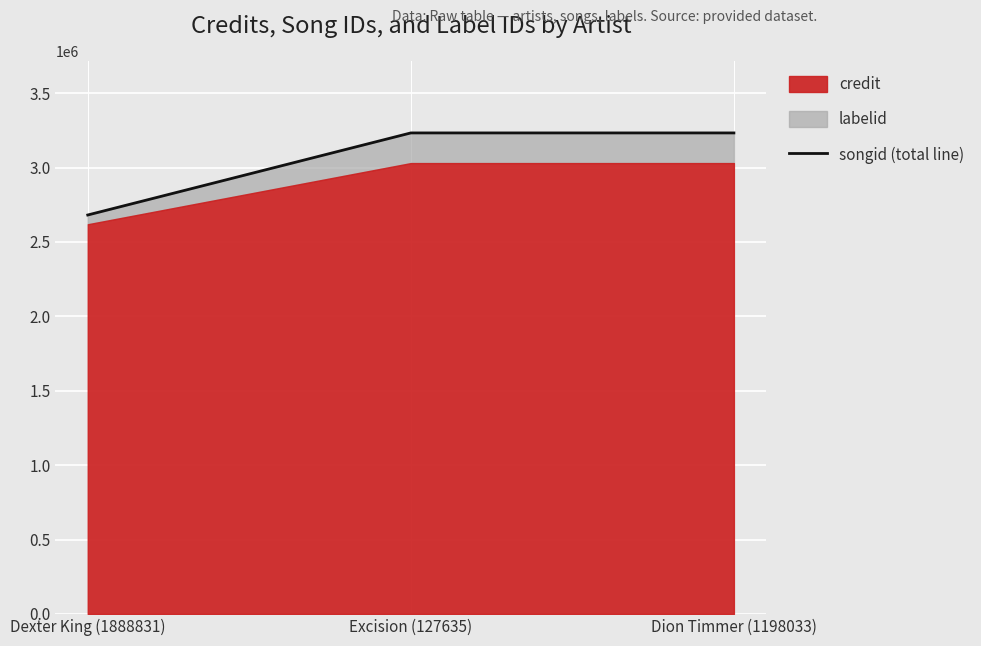

How many categories are shown in the chart?

3